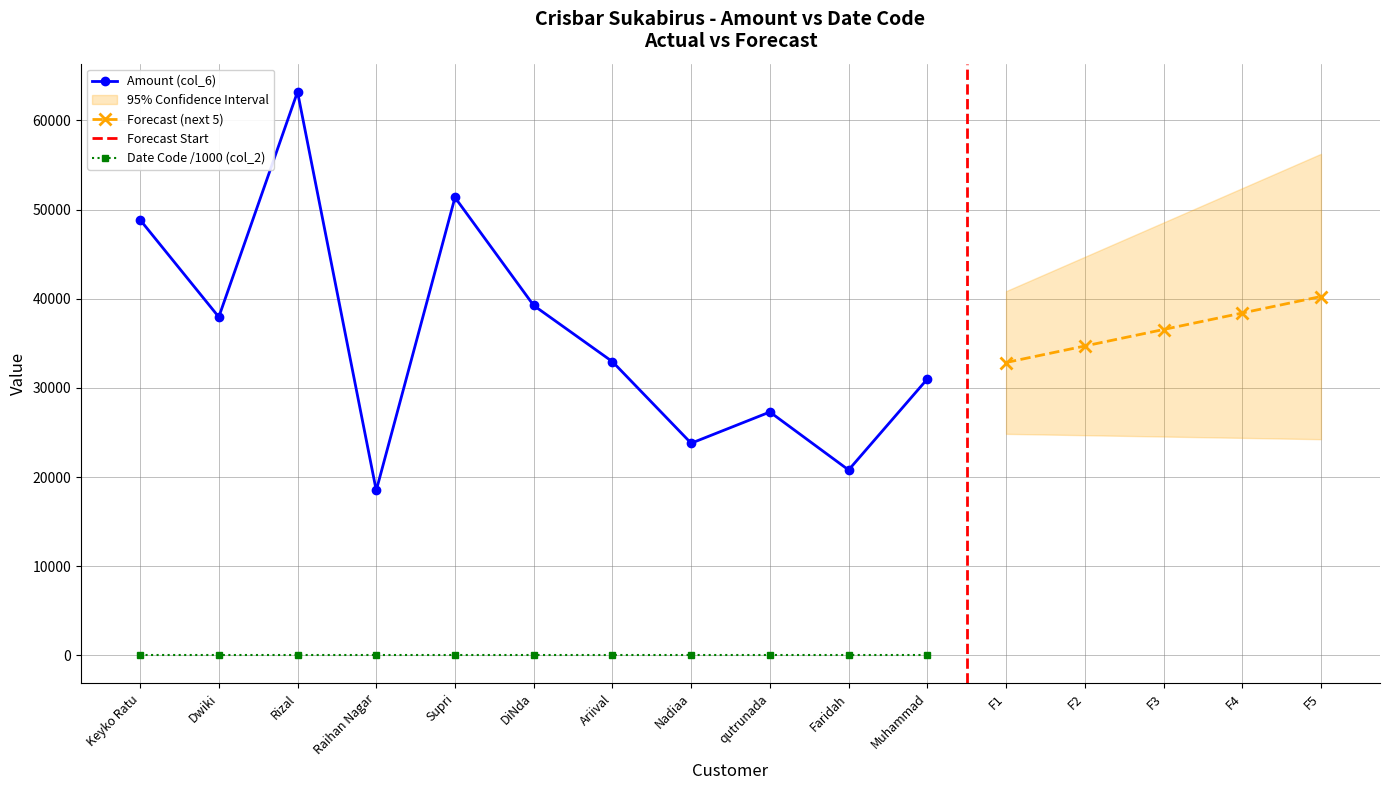

Is this an area chart (filled region under the line)?

No